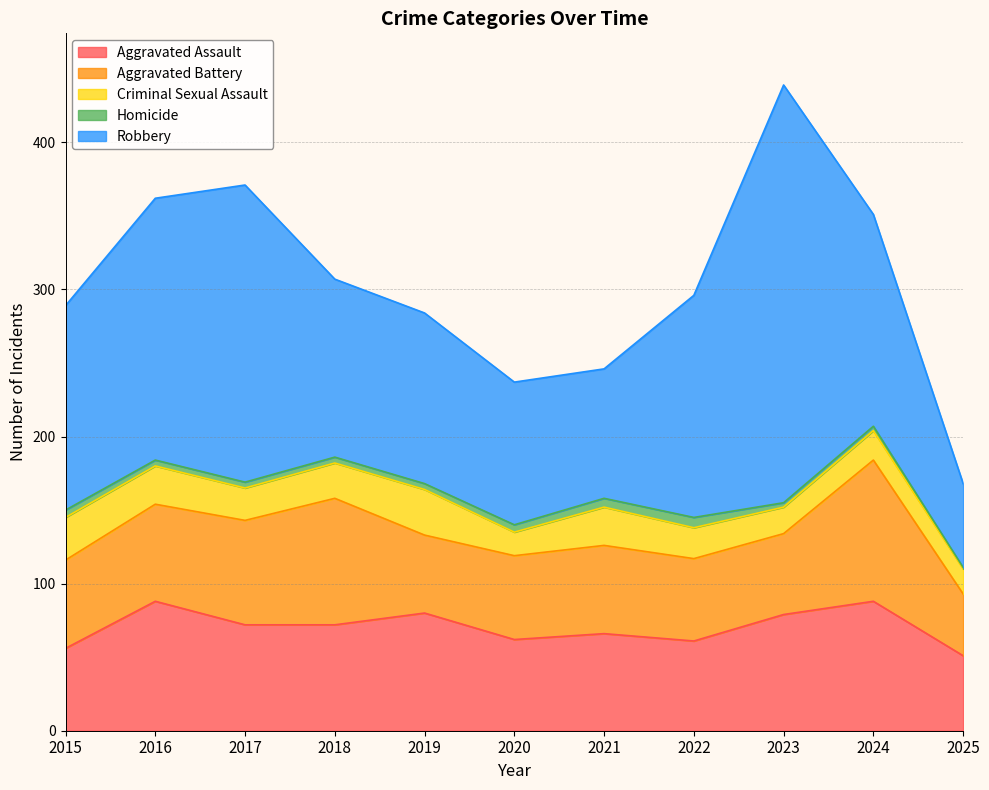

Read the Aggravated Assault value at 2022, to the nearest 5.

60